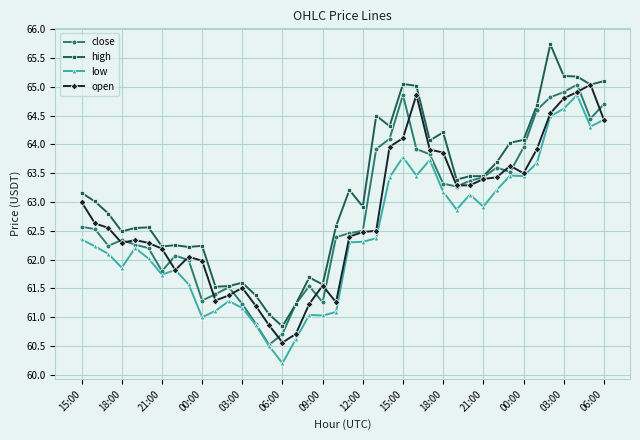

True or false: open has more than 0 points higher than both neighbors.

True